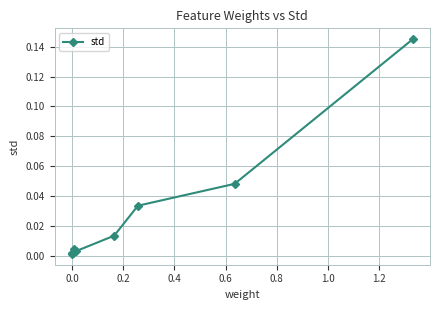

What is the sum of all values?

0.3